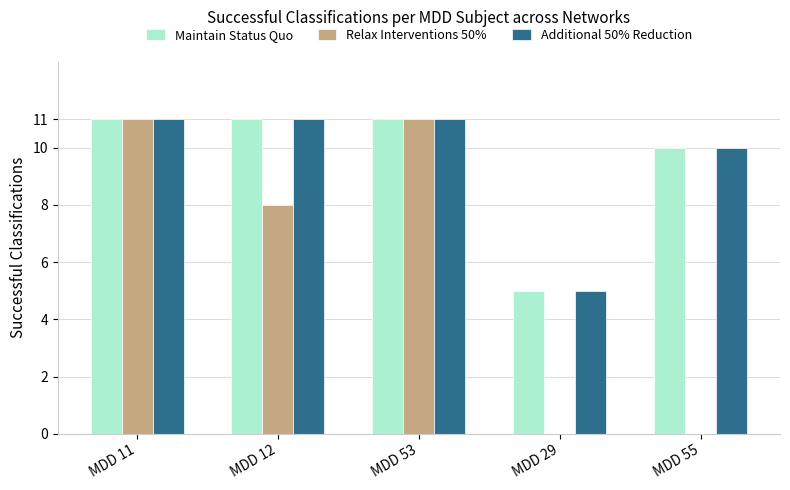

Reading left to right, list all the values displayed in this chart.

Maintain Status Quo: 11	11	11	5	10
Relax Interventions 50%: 11	8	11	0	0
Additional 50% Reduction: 11	11	11	5	10